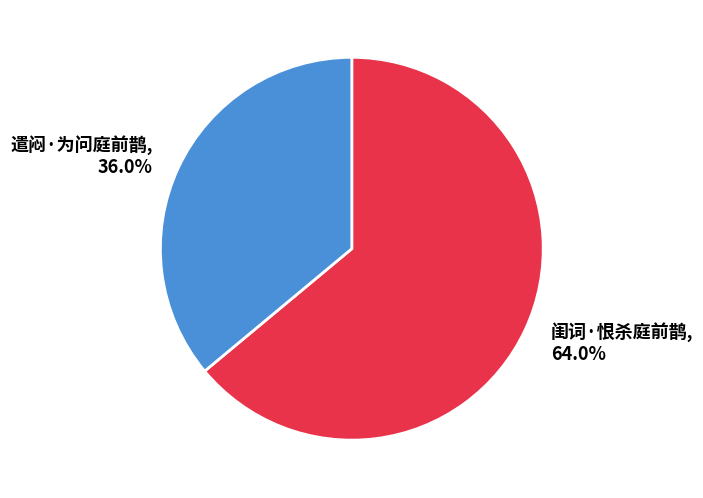

To the nearest percent, what is the average slice percentage?

50%